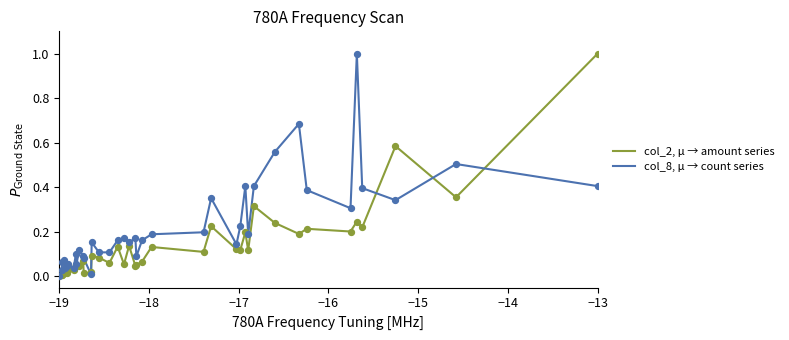

List the series in order of their overall mean, highest first.

col_8, μ → count series, col_2, μ → amount series